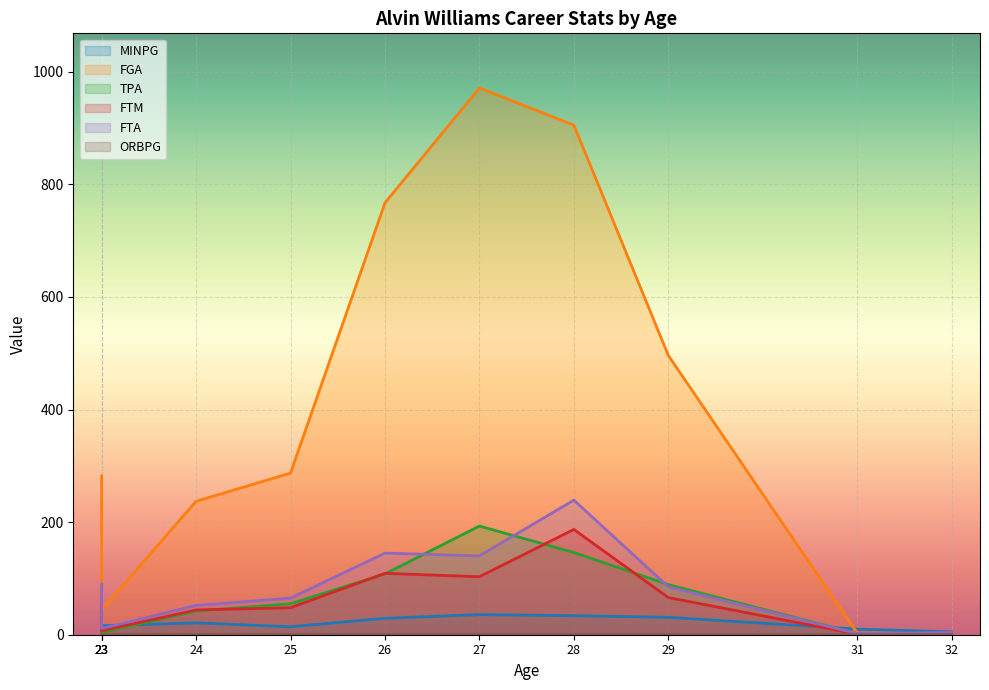

Which label corresponds to the largest value in the chart?

27